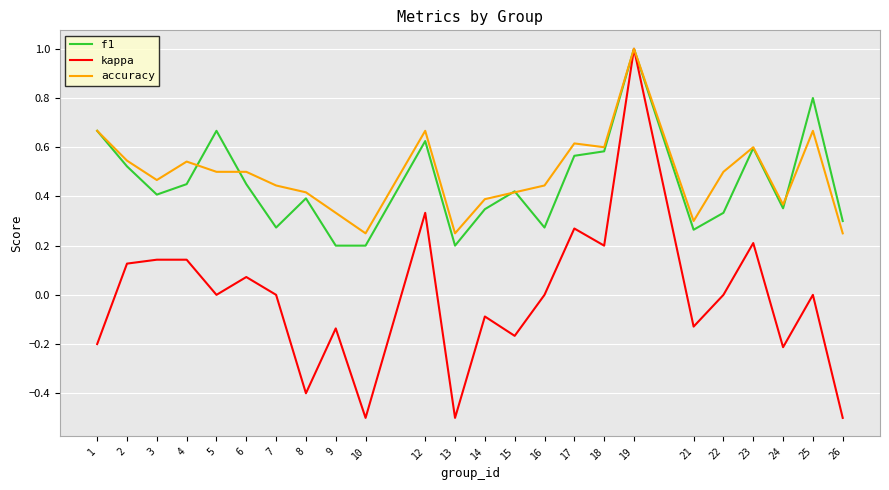

What are all the series names shown in the legend?

f1, kappa, accuracy